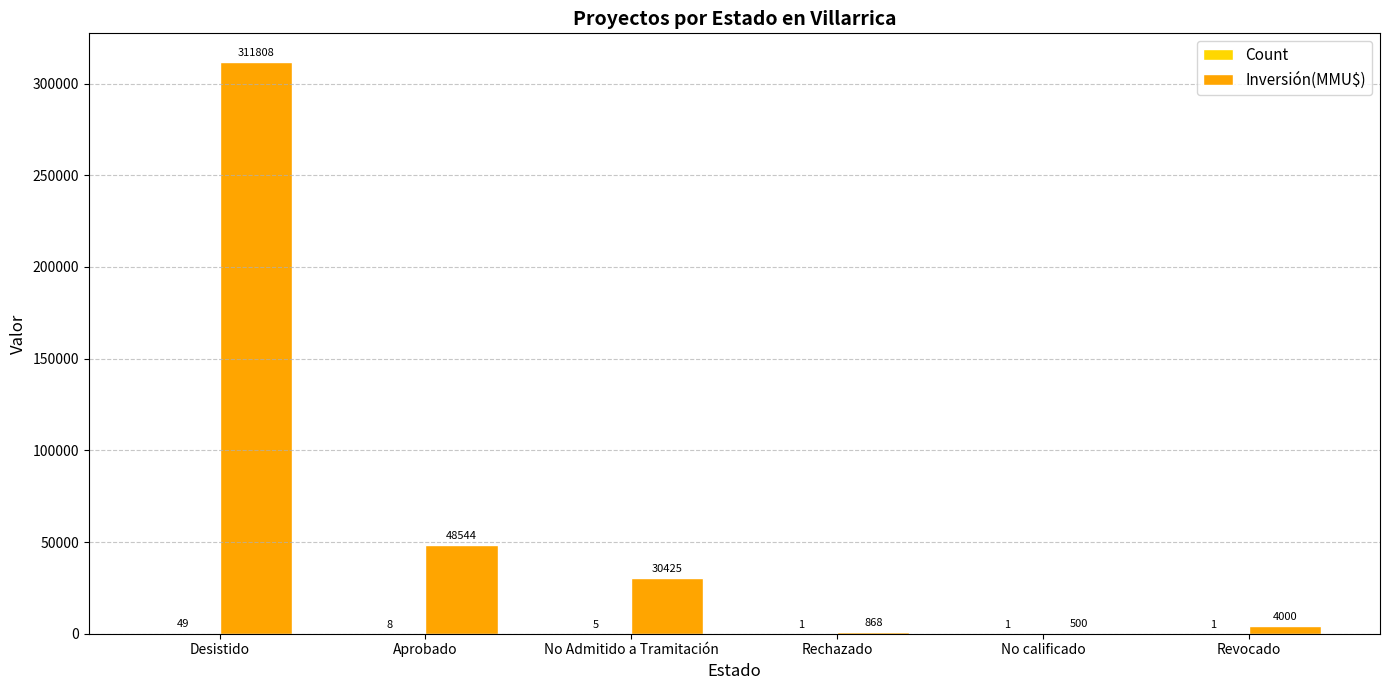

Are the bars grouped side by side (vs. stacked)?

Yes